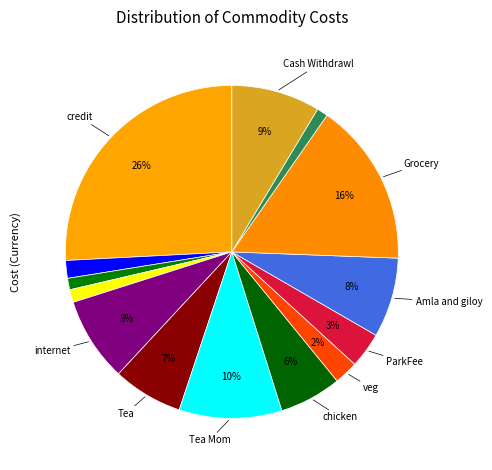

How many slices are in this pie chart?

14